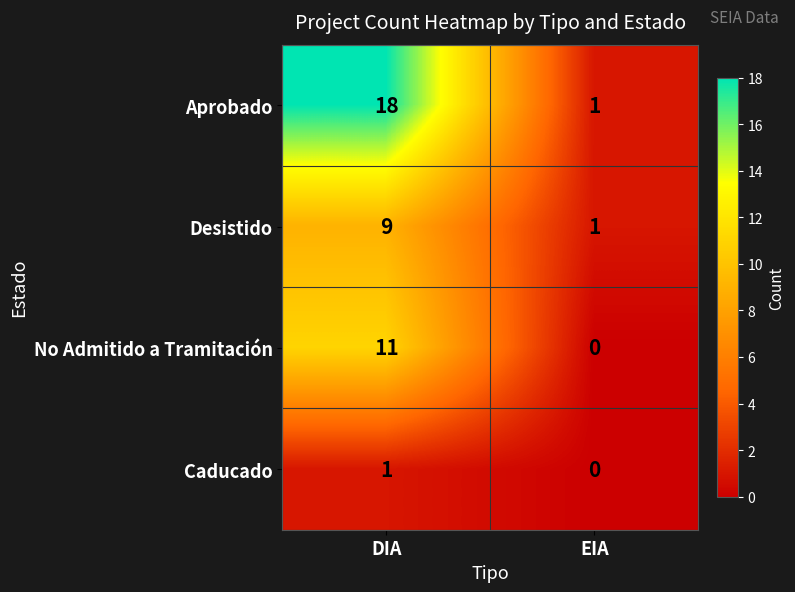

At which category is the sum across all series the highest?

DIA